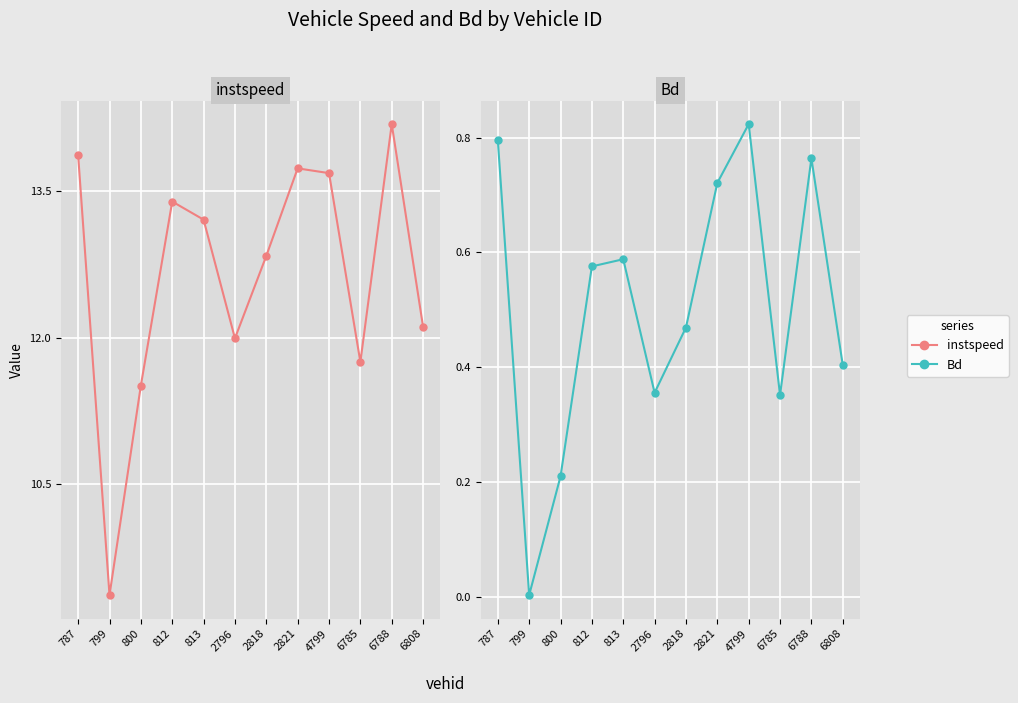

Where is Bd nearest to the value 0?

799